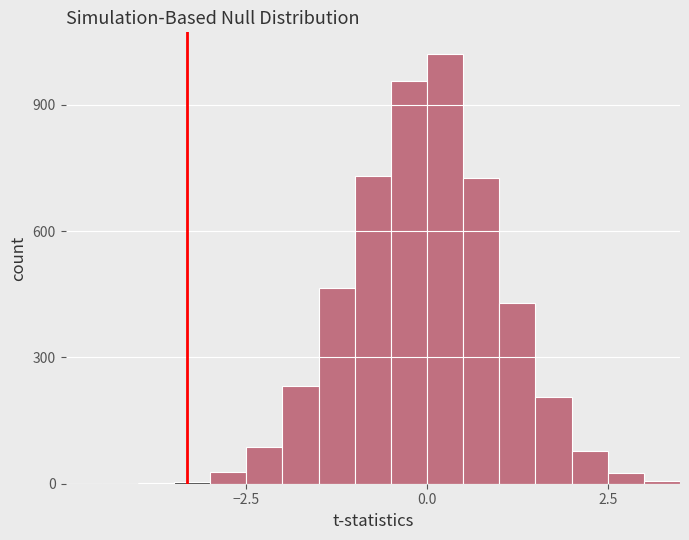

Around what value on the x-axis is the tallest bar? Give the approximate position of its centre, as read against the axis.

0.5